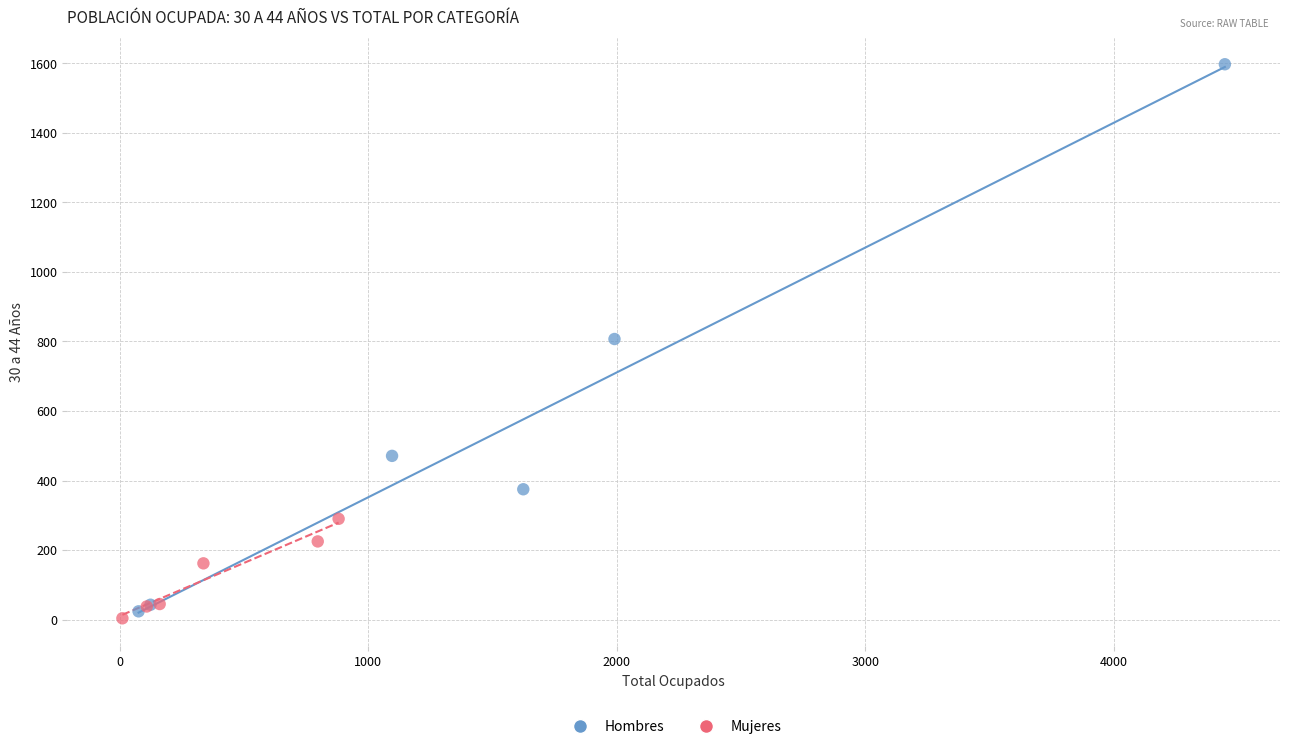

Which series has the largest Y range (max minus min)?

Hombres